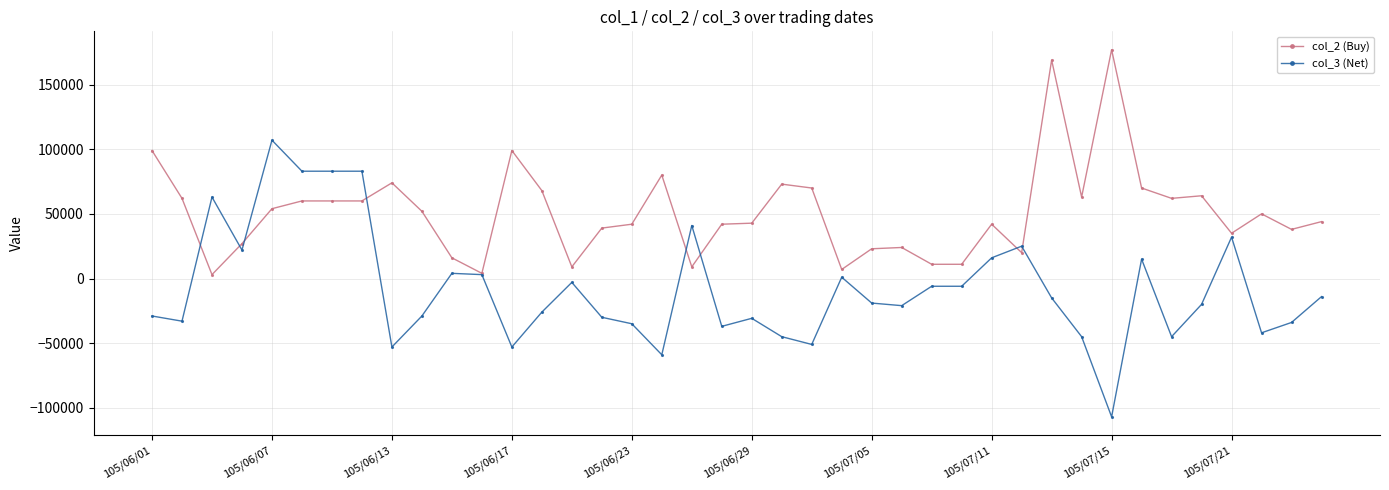

What is the smallest value displayed?

-107000